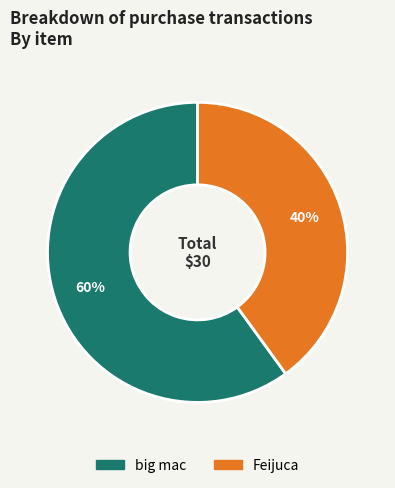

Does Feijuca account for over 50% of the chart?

No